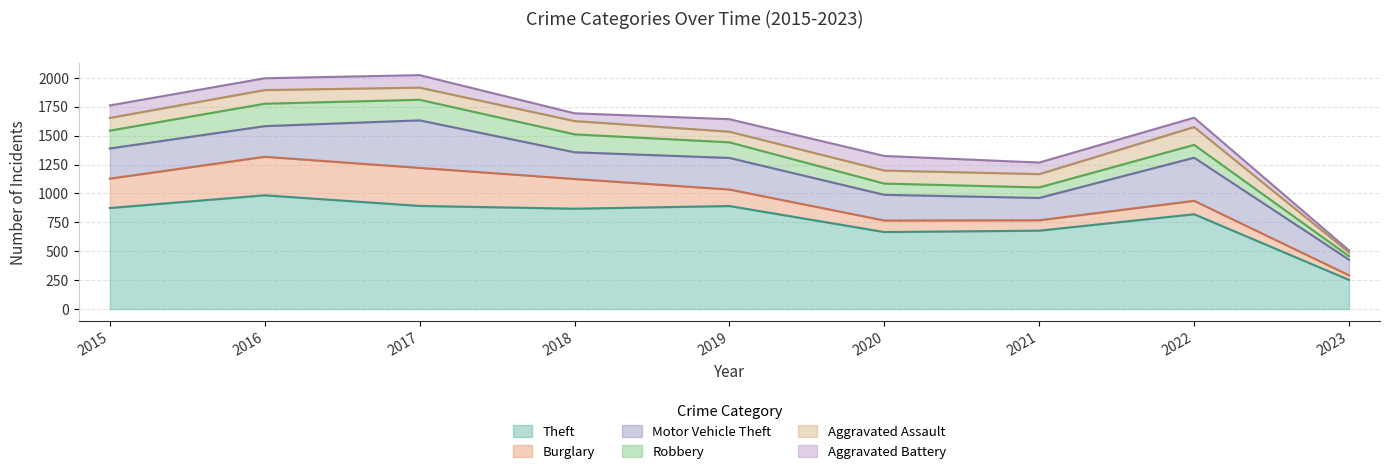

Is the value of Burglary at 2022 greater than the value of Motor Vehicle Theft at 2017?

No